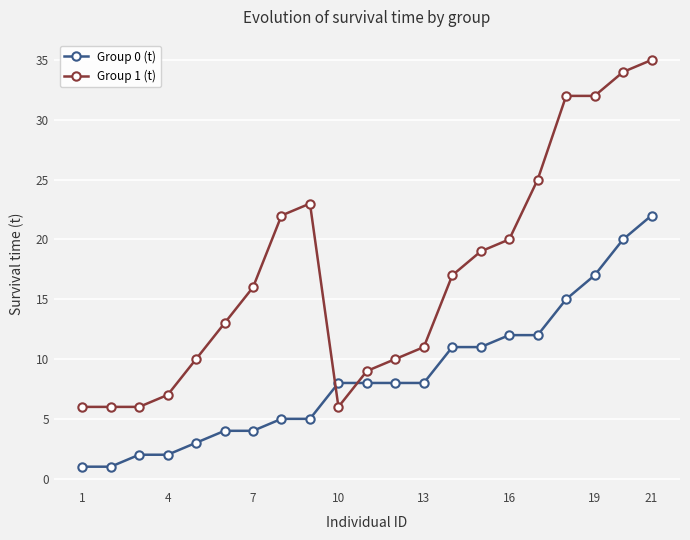

Which series has the widest spread of values?

Group 1 (t)